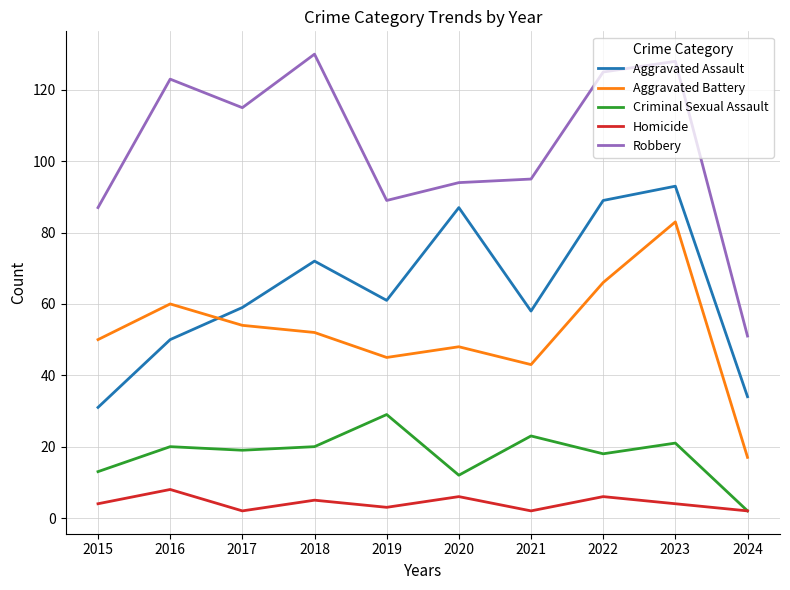

Is the value of Robbery at 2018 greater than the value of Homicide at 2020?

Yes